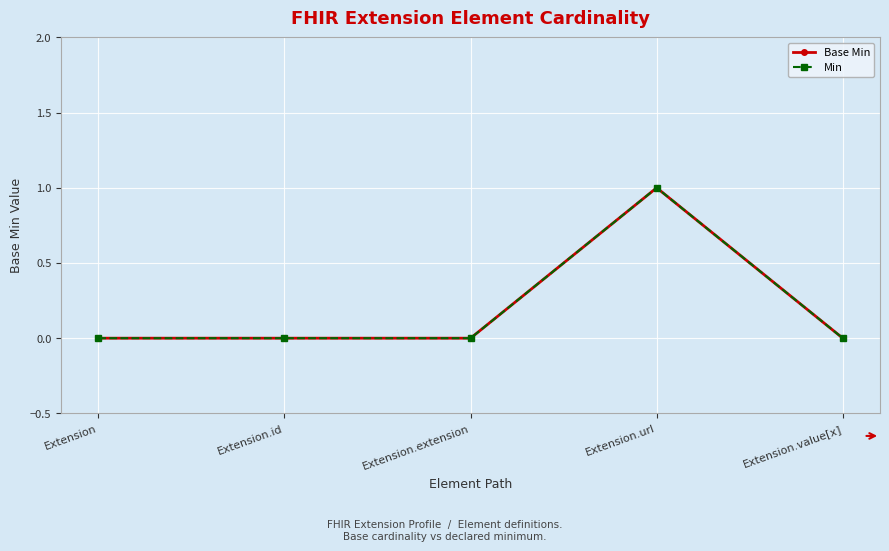

What is the label of the 2nd point from the left?

Extension.id